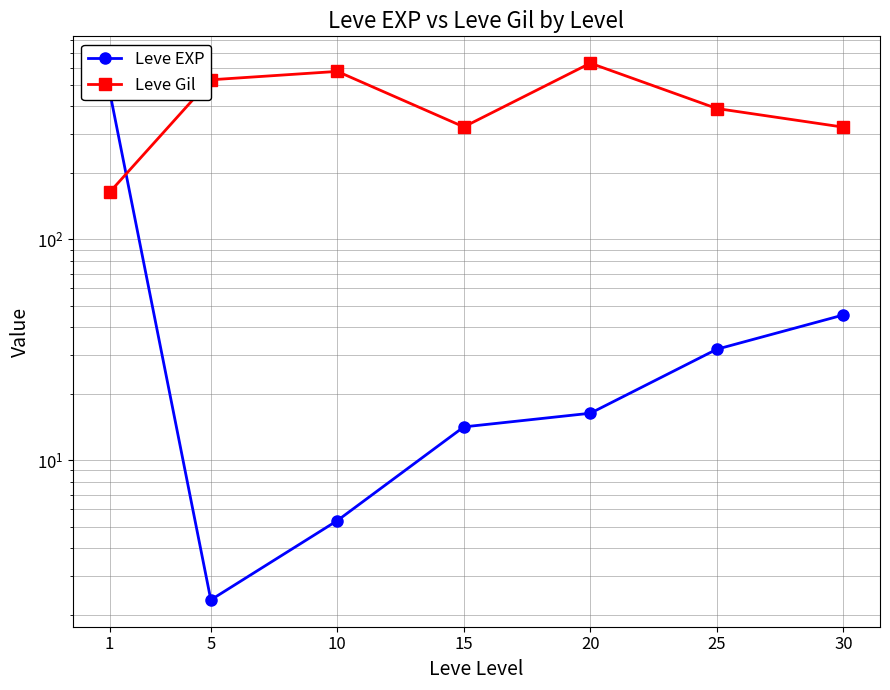

After their last crossing, which series has the higher values: Leve EXP or Leve Gil?

Leve Gil